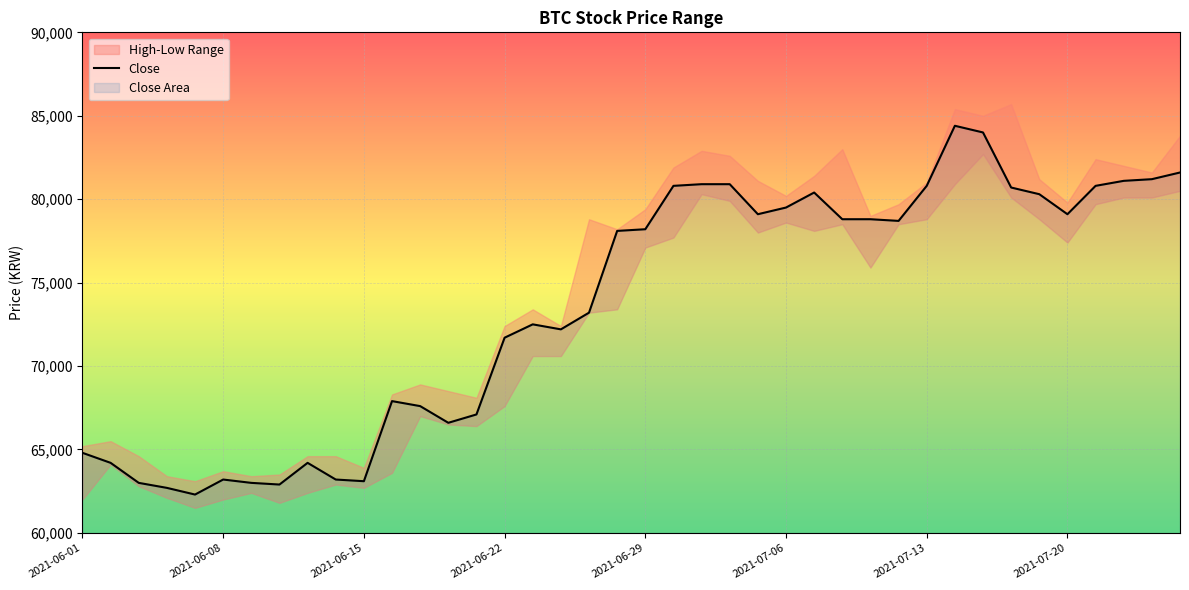

Does the chart display data point markers on the line(s)?

No